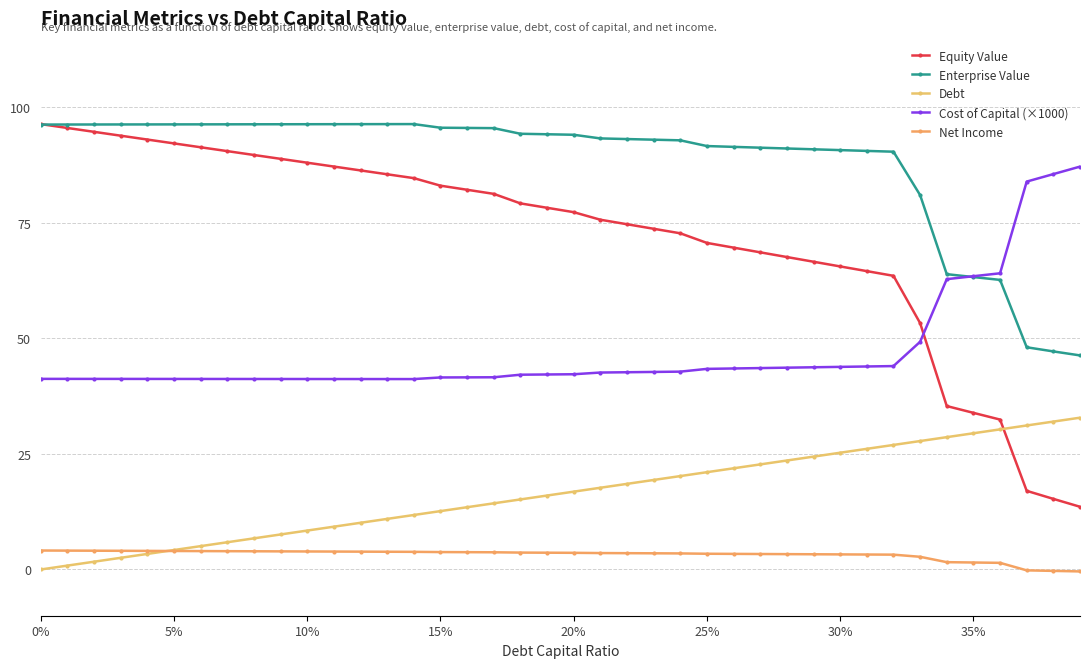

How many data points does each series have?

40